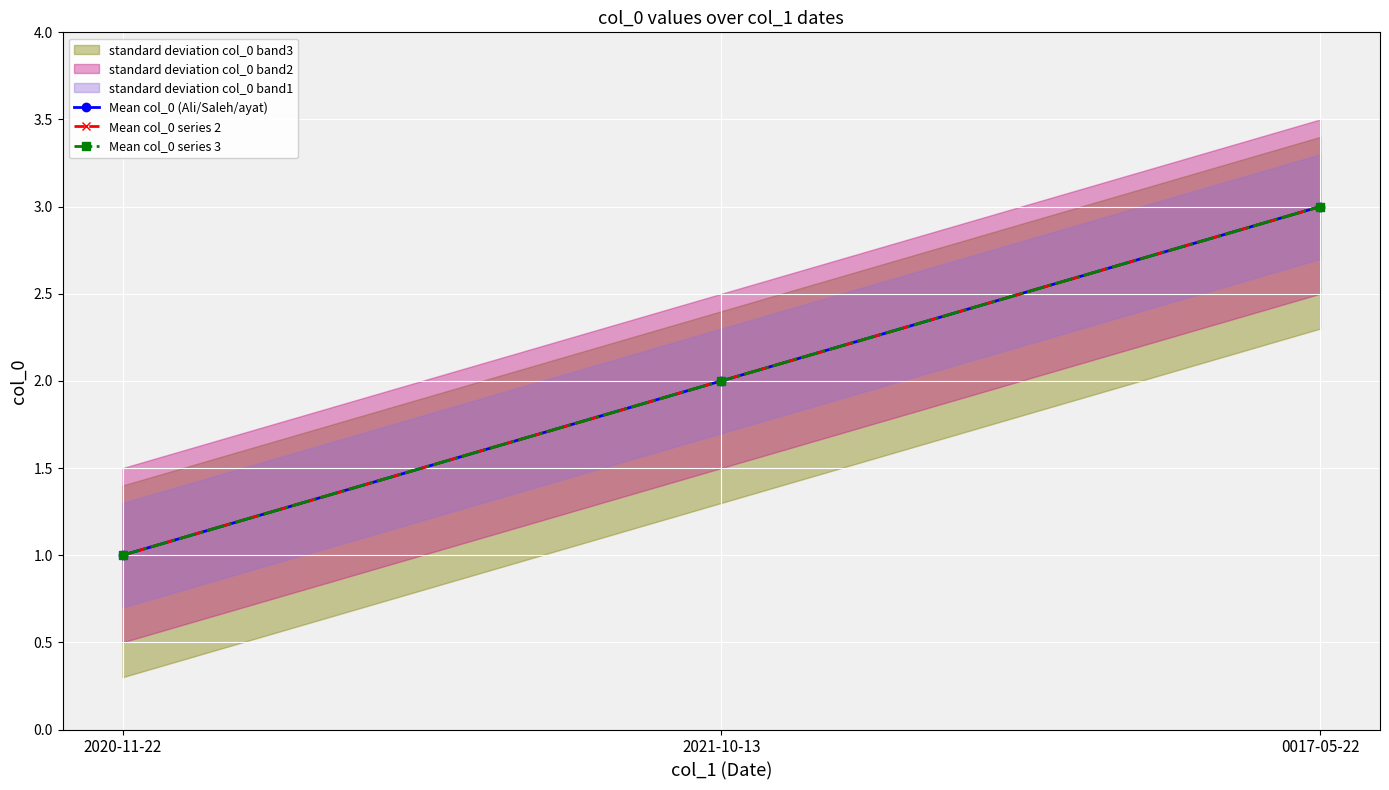

The value of Mean col_0 series 2 at 0017-05-22 is 2. True or false?

False